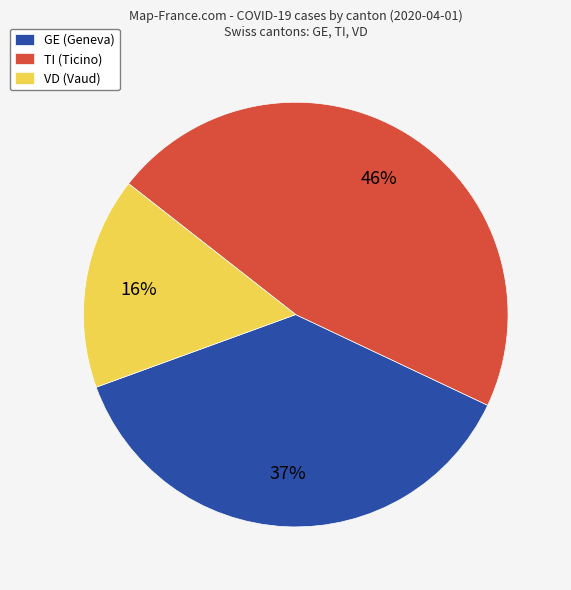

Count the number of slices in the pie.

3